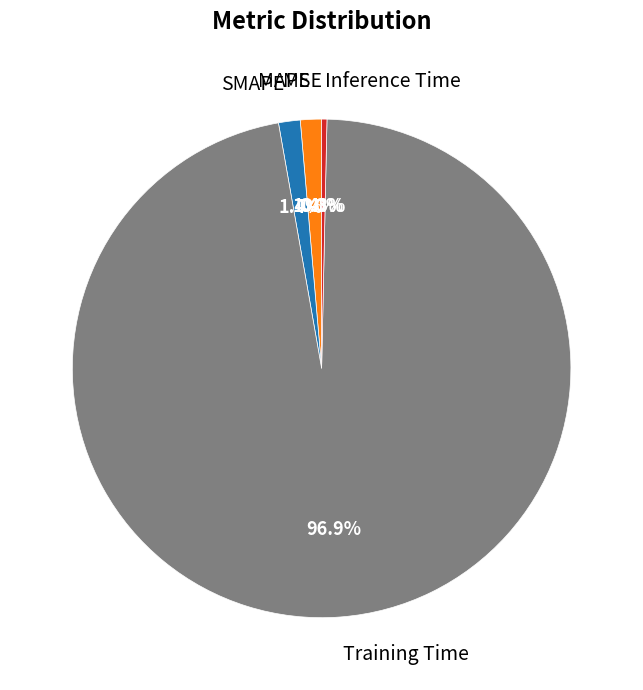

To the nearest percent, what portion does MAPE represent?

1%